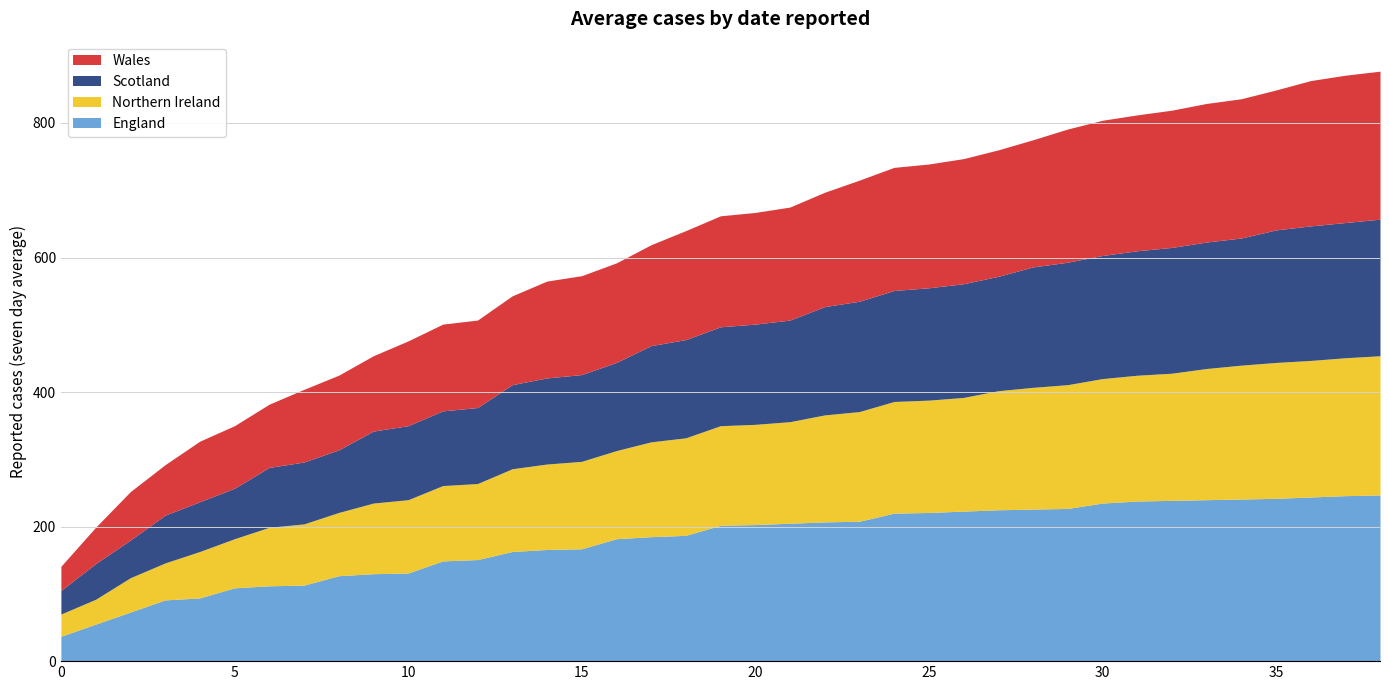

What is the highest value of the England series?

247